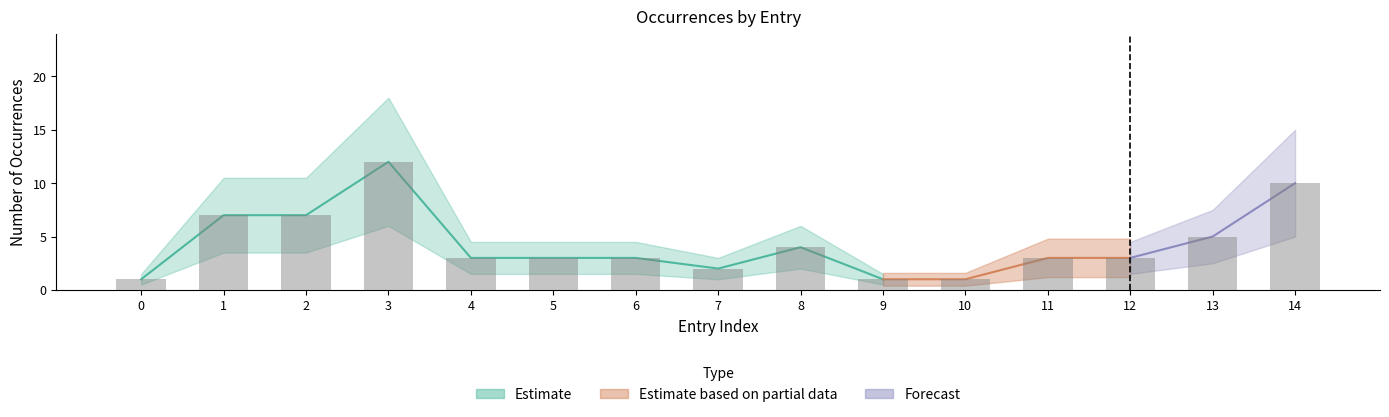

How many bars are there in total?

15